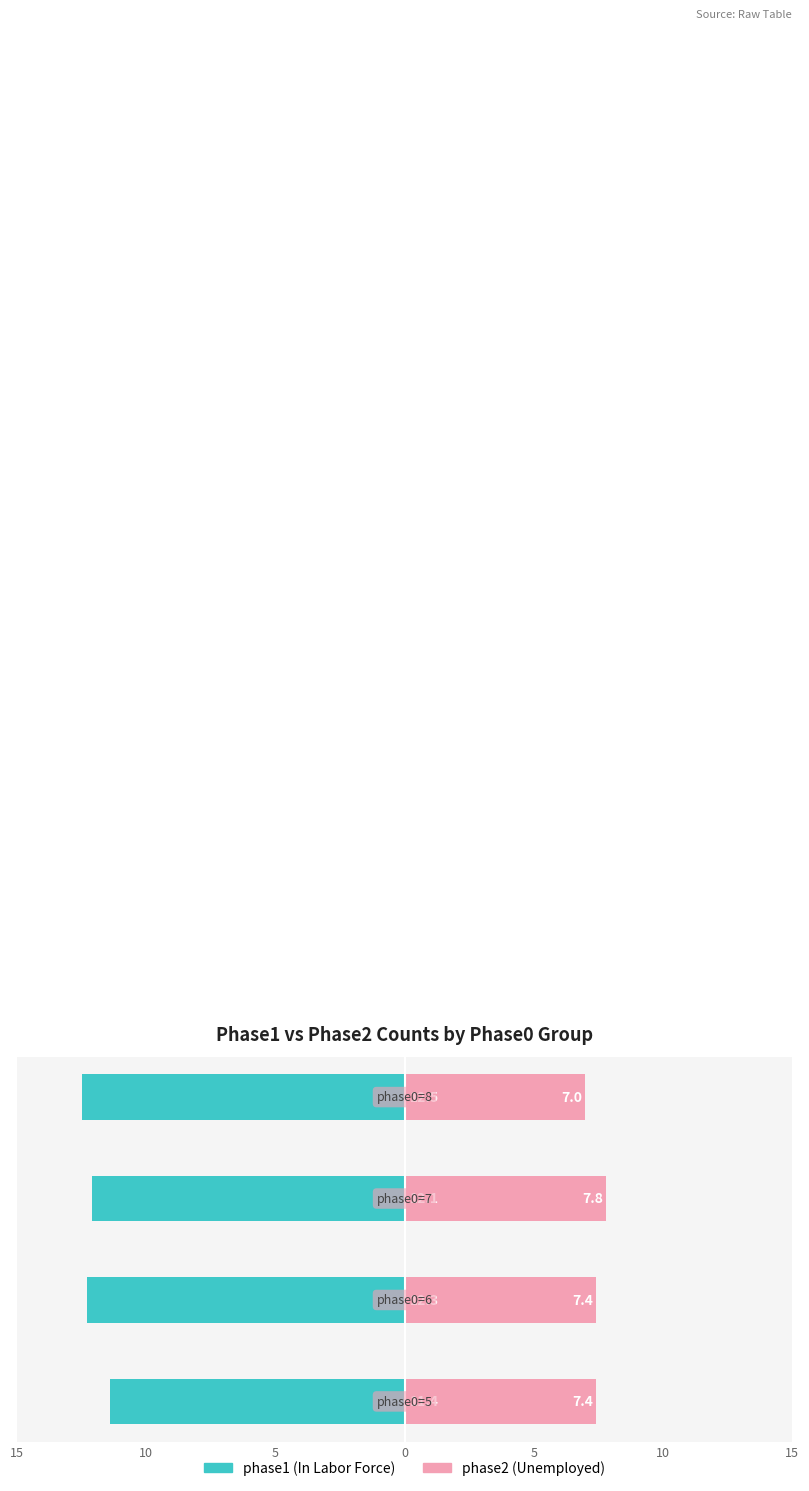

How many bars are there in total?

8